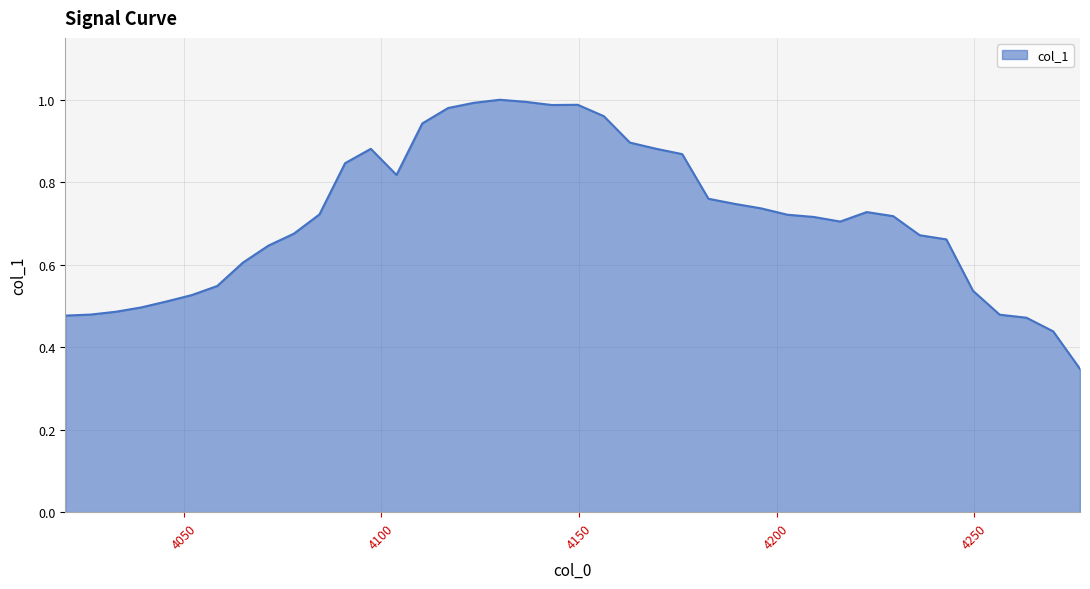

Does the chart display data point markers on the line(s)?

No